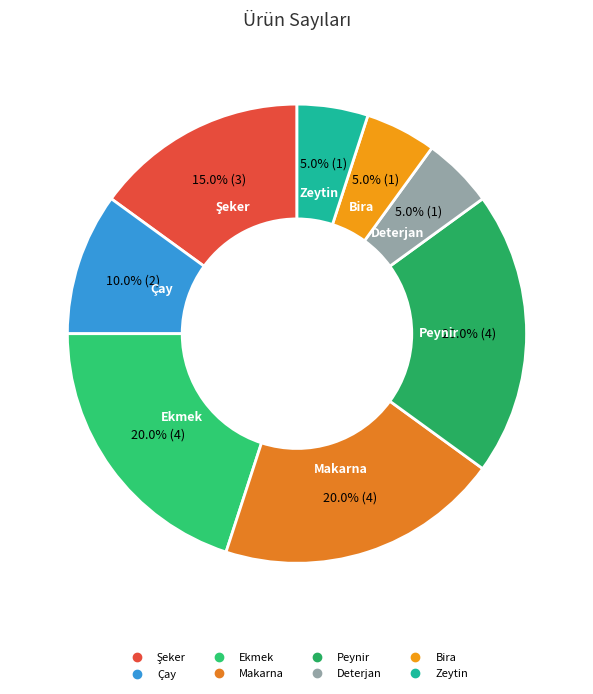

Between Bira and Peynir, which is larger?

Peynir